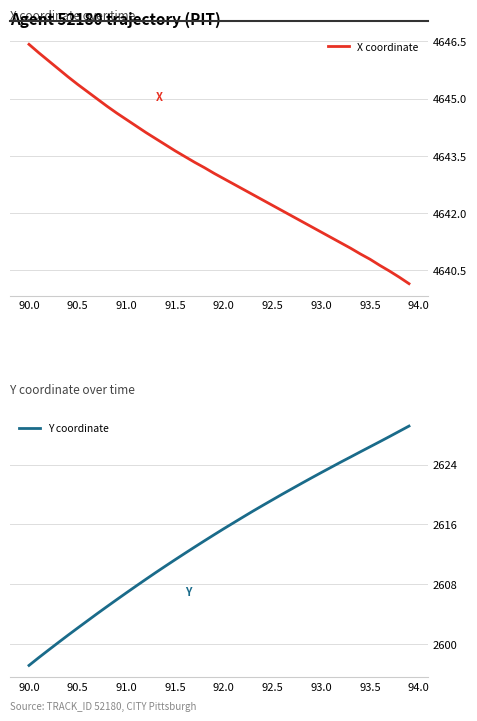

How many values in the X coordinate series are below 4643?

20